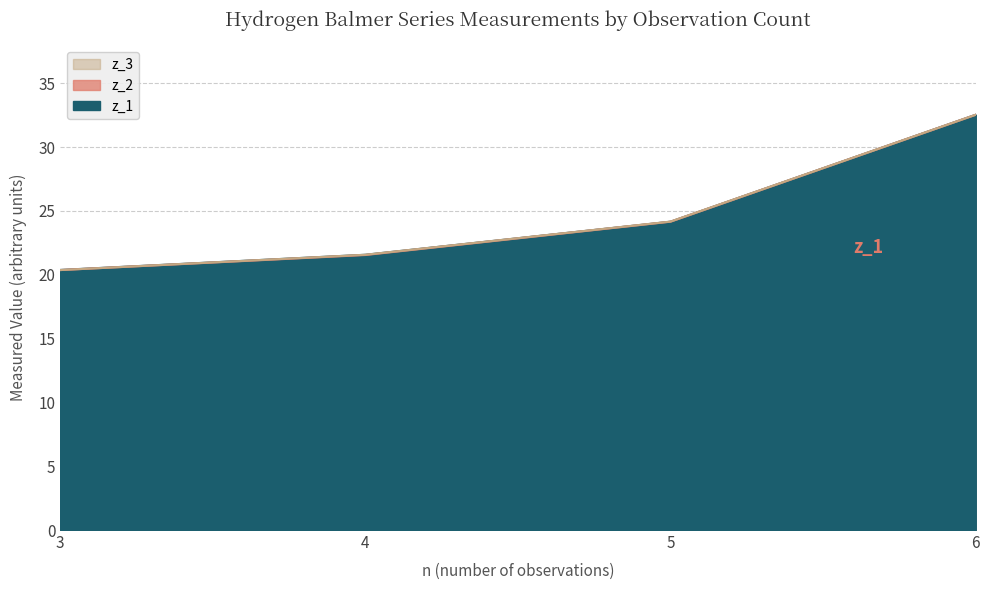

What is the value of the z_1 point at the 3rd from the left?

24.2